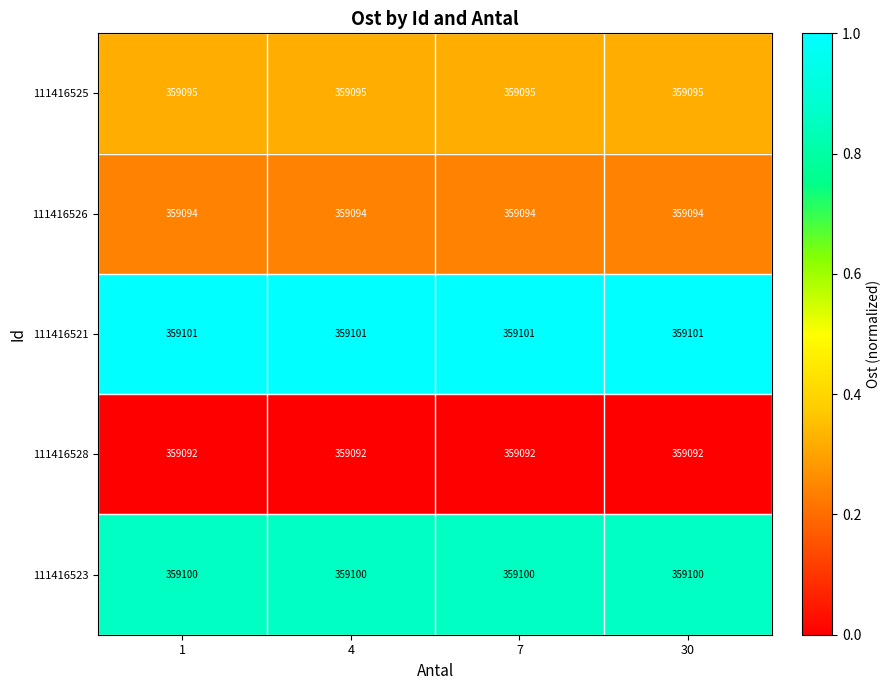

The 111416526 series shows 534033 at 30. True or false?

False